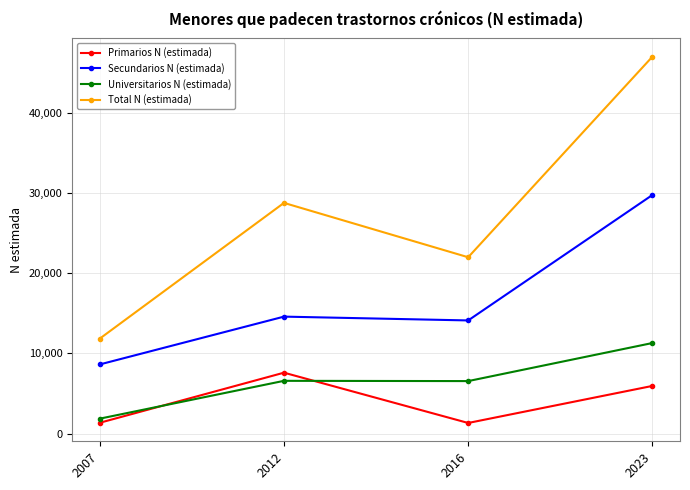

Which series has the largest total across all categories?

Total N (estimada)